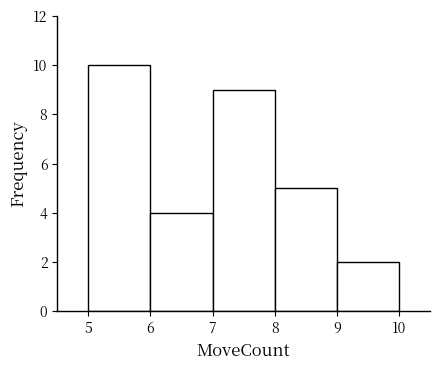

Reading left to right, list every bar in this chart as the range it spans on the x-axis followed by its height. The values are not printed on the chart, so give them approximately, as read against the axis.

5 to 6: 10
6 to 7: 4
7 to 8: 9
8 to 9: 5
9 to 10: 2